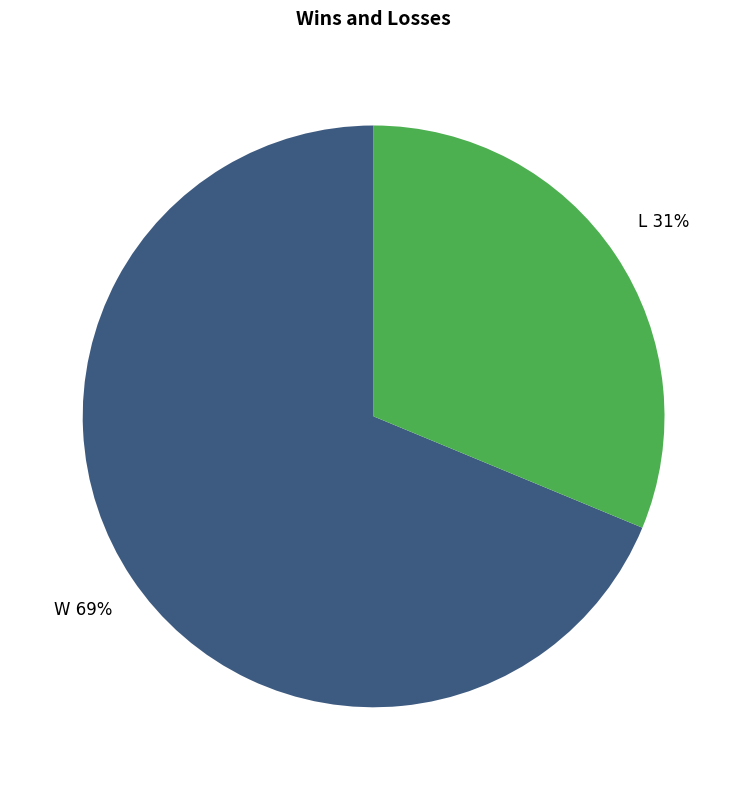

To the nearest percent, what is the average slice percentage?

50%